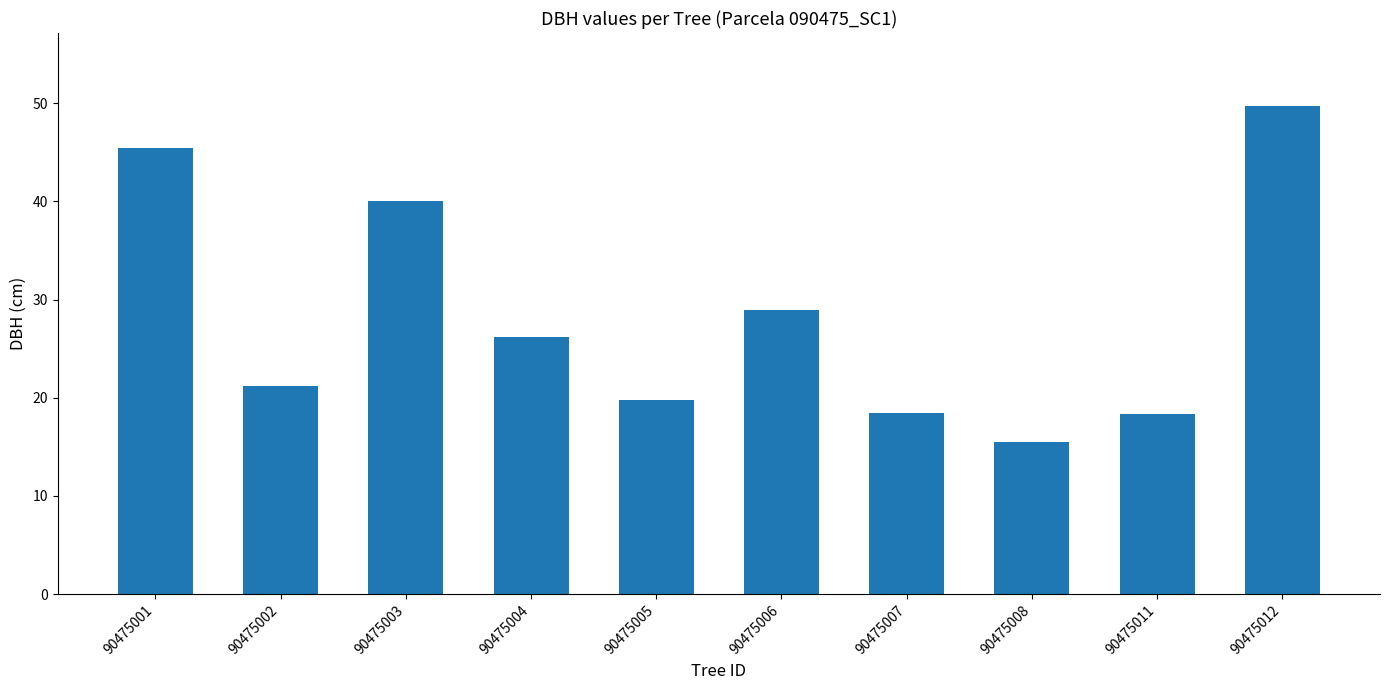

How many bars are there in total?

10